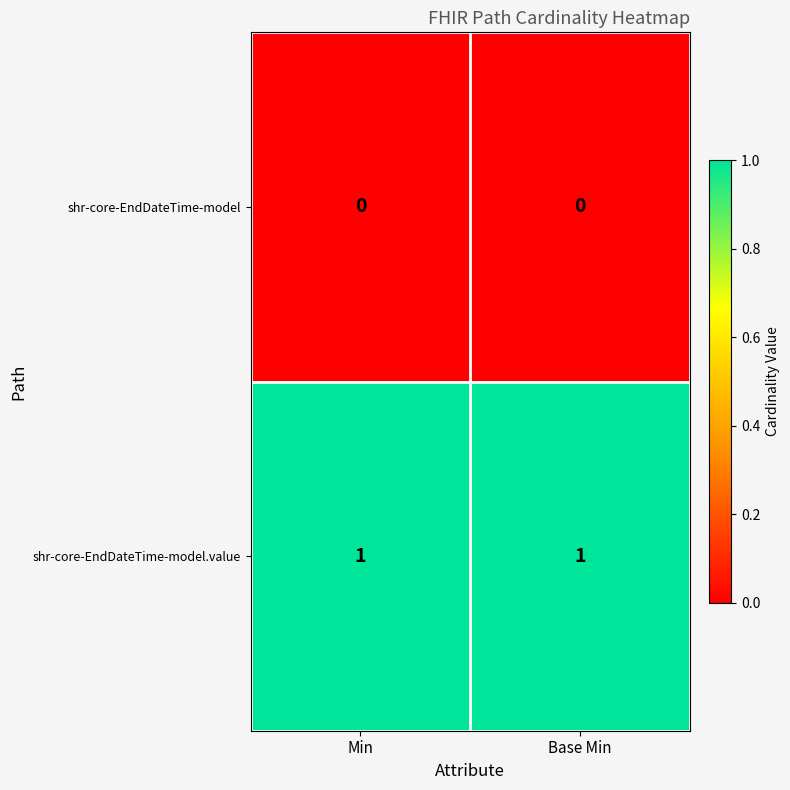

Which series has the largest total across all categories?

shr-core-EndDateTime-model.value